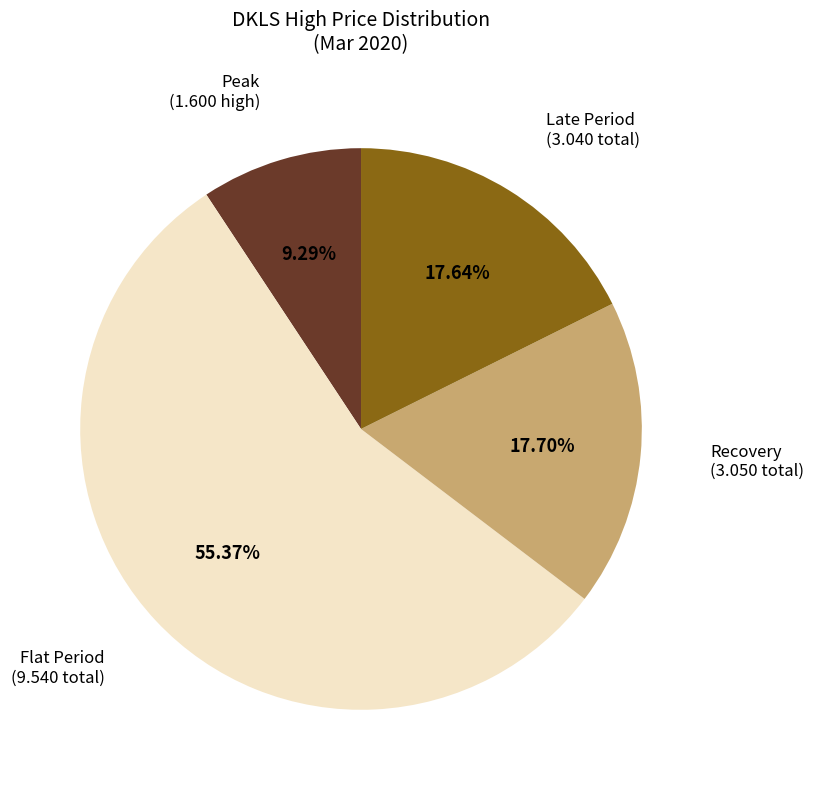

Which category has the smallest portion of the pie?

Peak (1.600 high)